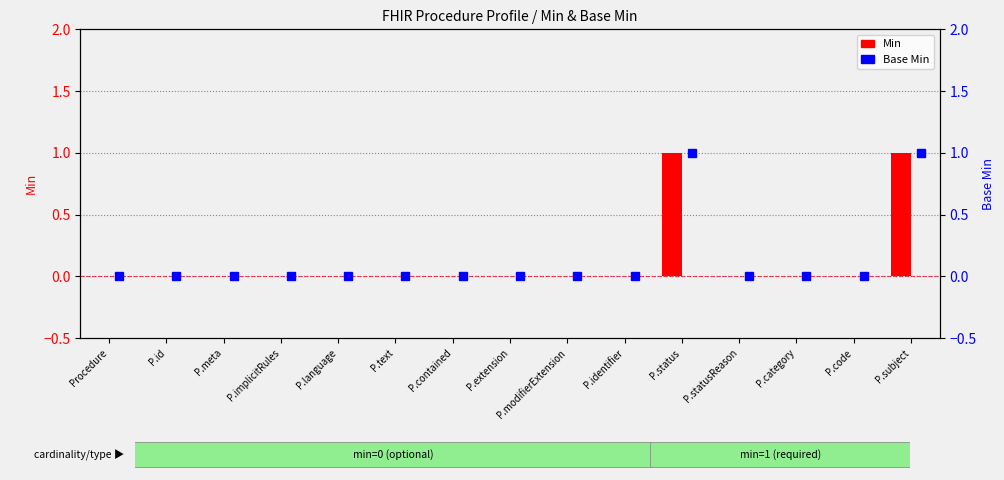

Where is Min nearest to the value 0?

Procedure